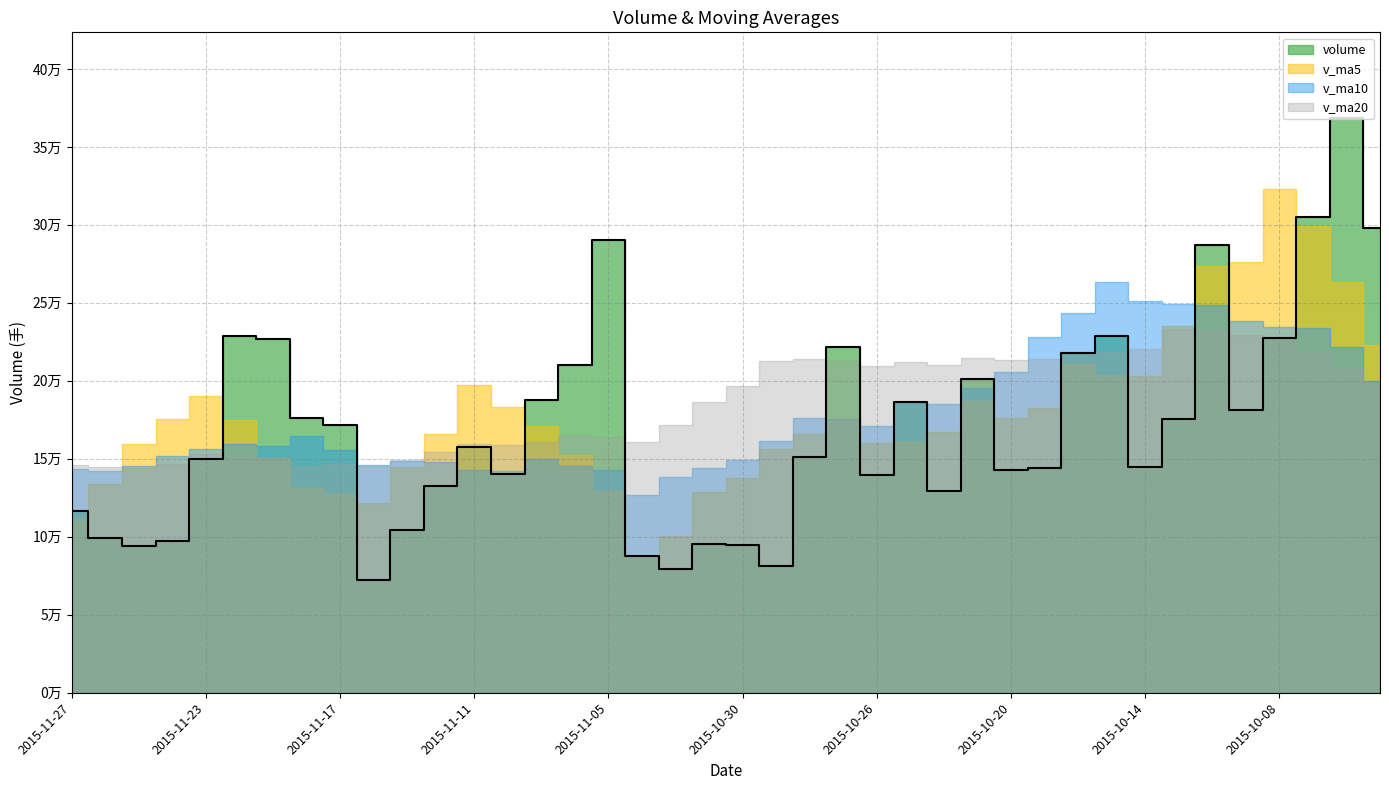

How many categories are shown in the chart?

40